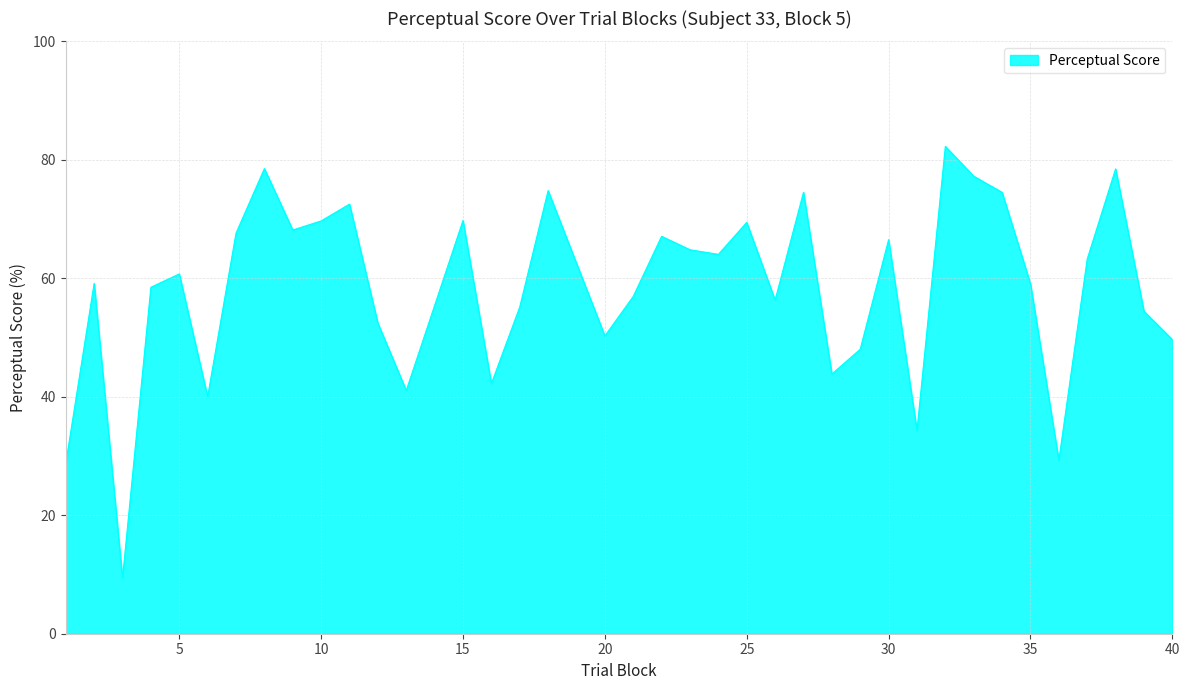

What is the difference between the maximum and minimum values?

72.9